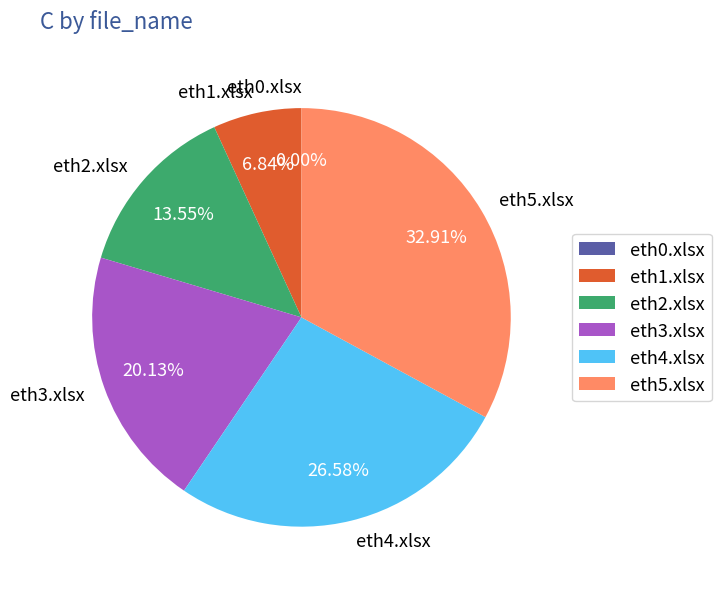

What is the change in value from eth3.xlsx to eth4.xlsx?

+0.2